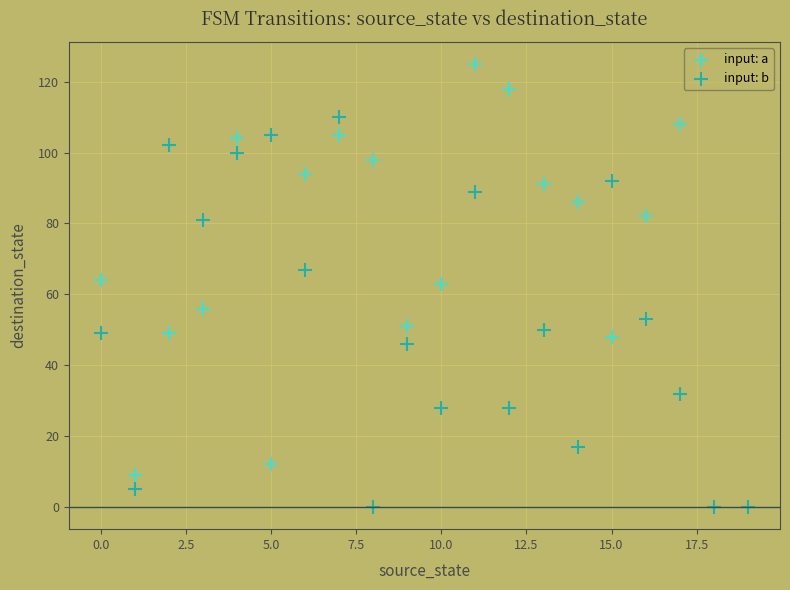

What are all the series names shown in the legend?

input: a, input: b